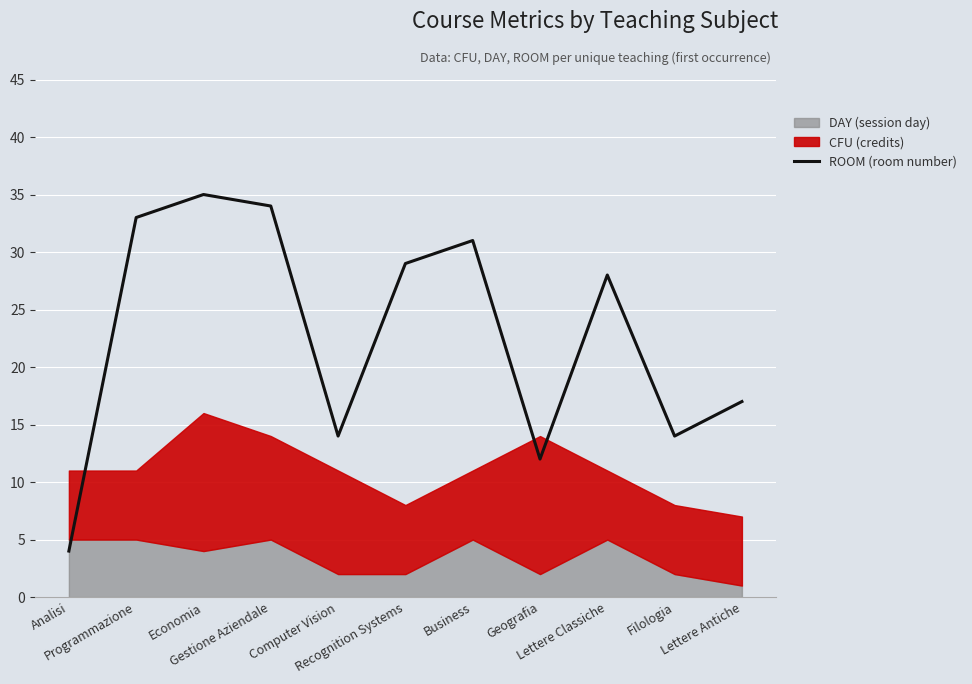

Reading left to right, what are all the values shown in this chart?

4	33	35	34	14	29	31	12	28	14	17